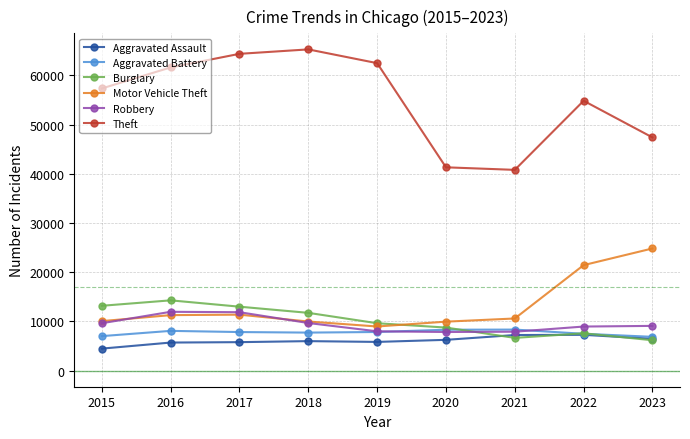

What is the value of the Aggravated Battery point at the 3rd from the left?

7845